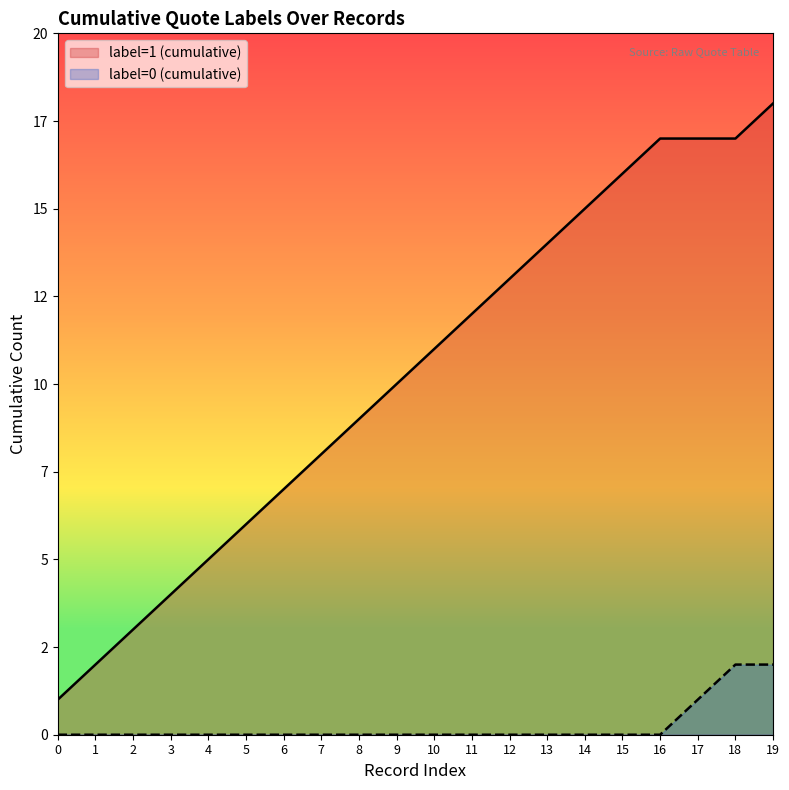

What is the approximate value at 7?

8